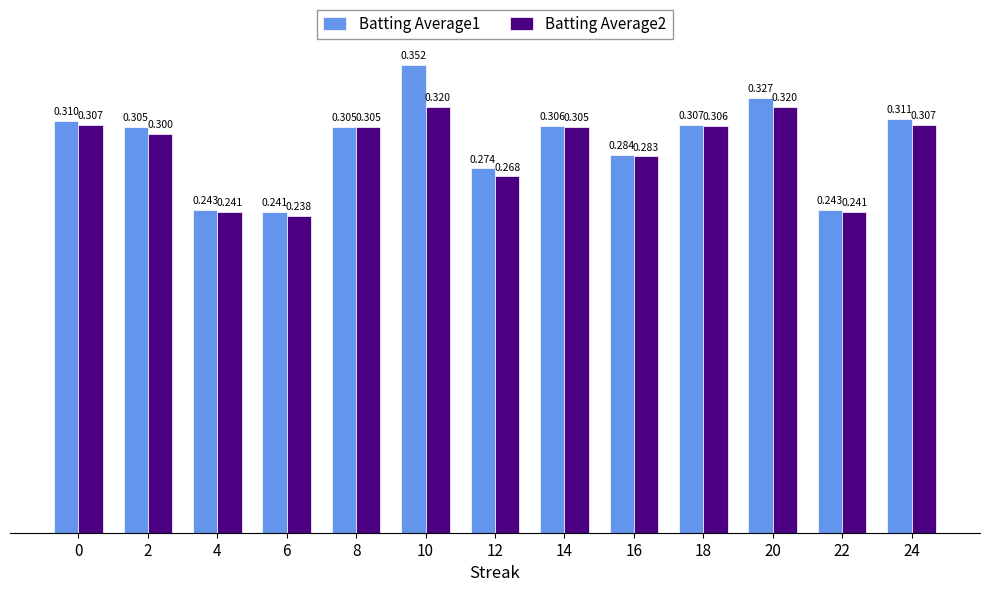

Is the value of Batting Average1 at 0 greater than the value of Batting Average2 at 20?

No